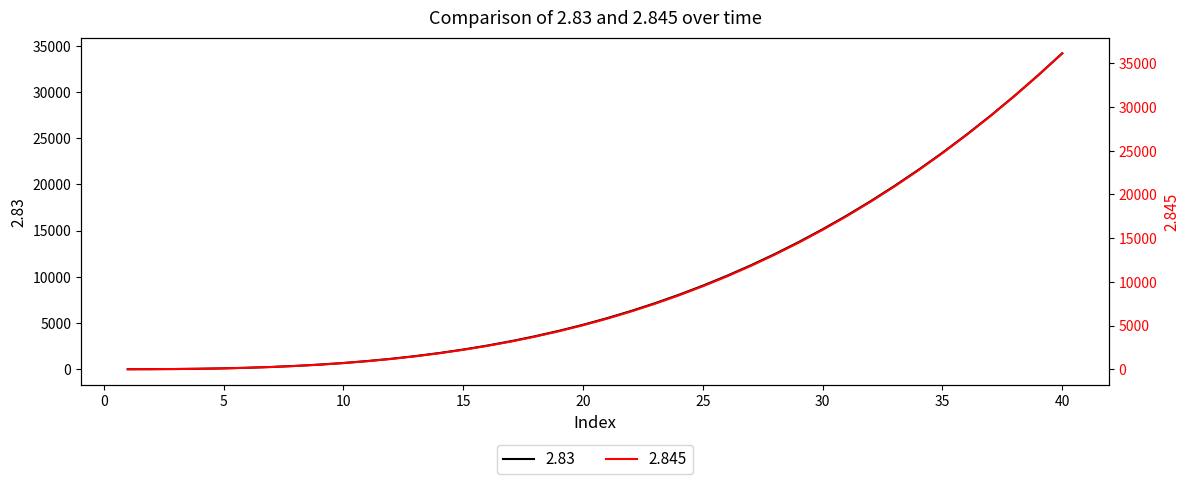

What is the difference between the maximum and minimum values in the 2.845 series?

36128.4